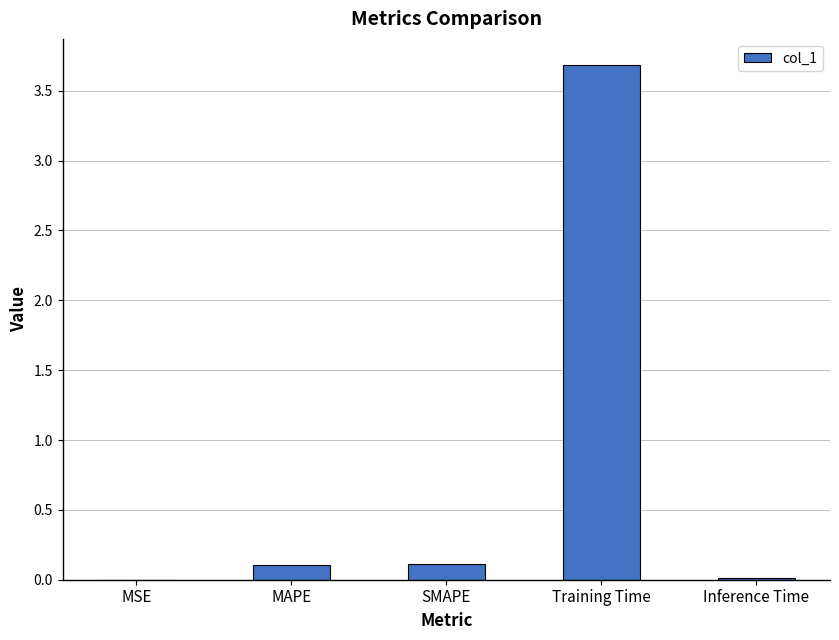

Count the number of categories in the chart.

5